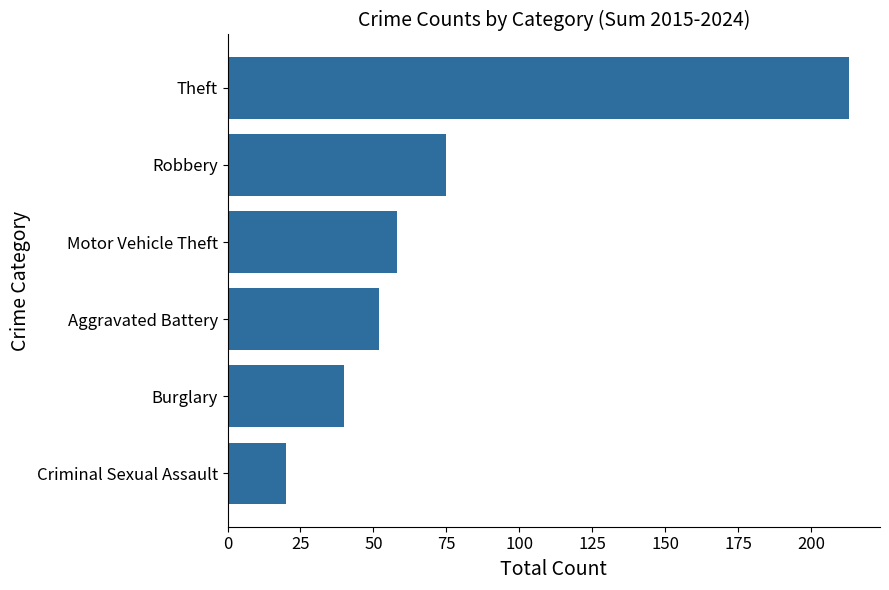

Reading top to bottom, what are all the values shown in this chart?

Theft=213	Robbery=75	Motor Vehicle Theft=58	Aggravated Battery=52	Burglary=40	Criminal Sexual Assault=20